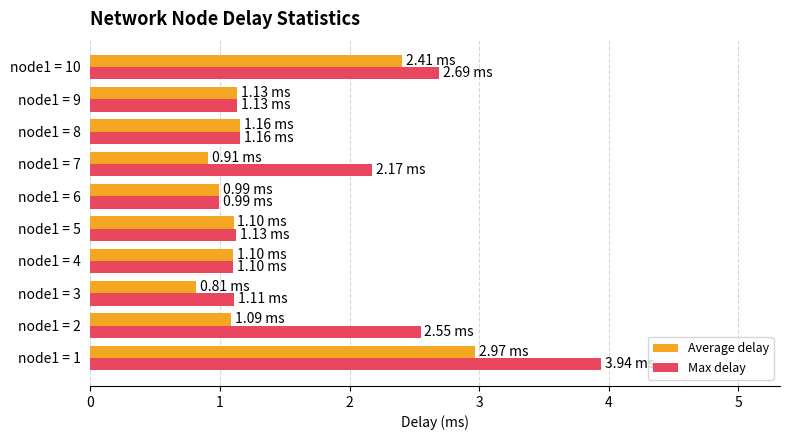

Rank the series by their average value, from lowest to highest.

Average delay, Max delay